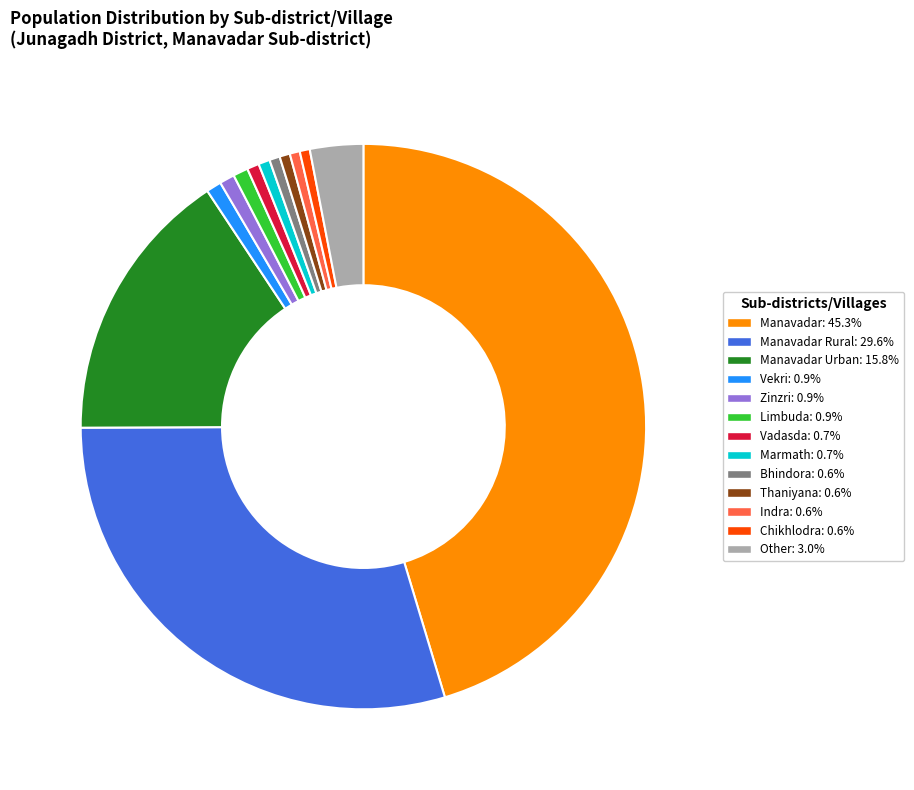

Does any single category account for the majority?

No